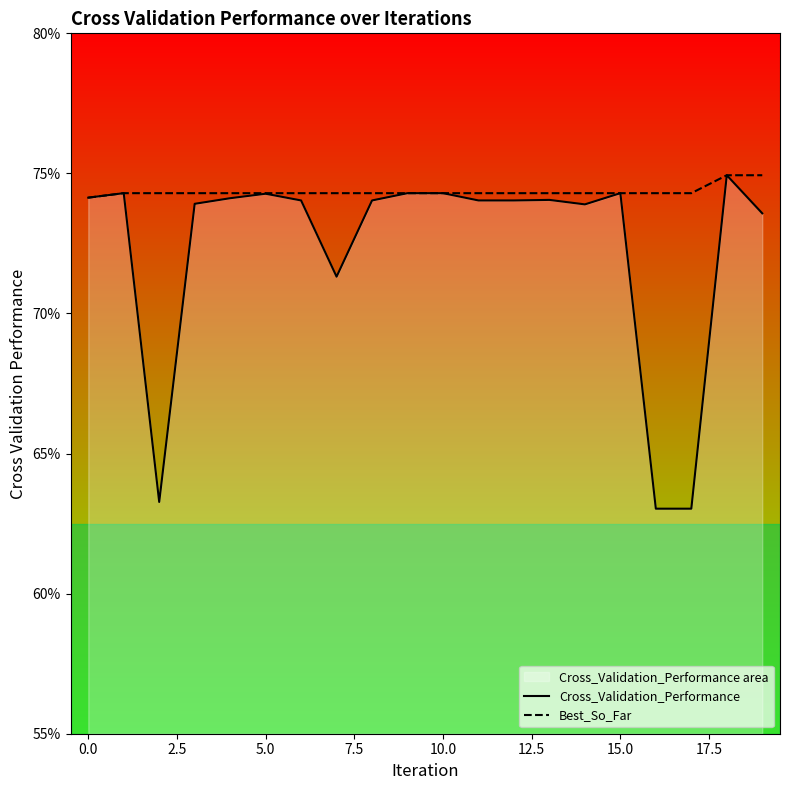

Count the number of data series in this chart.

2